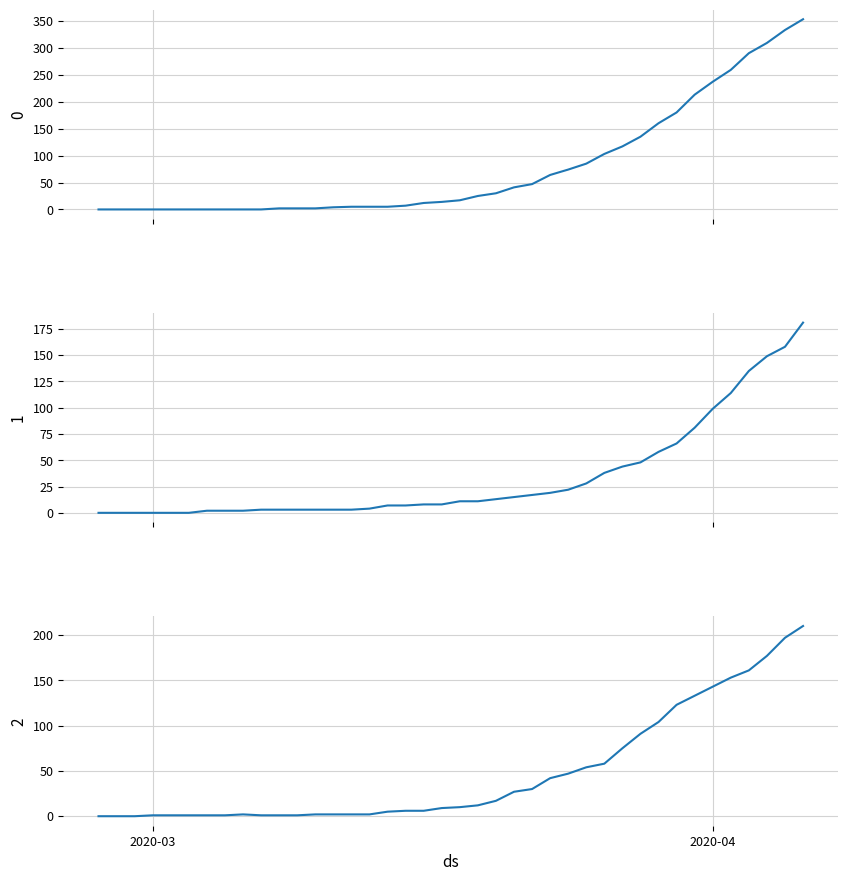

How many times do 0 and 1 cross each other?

2